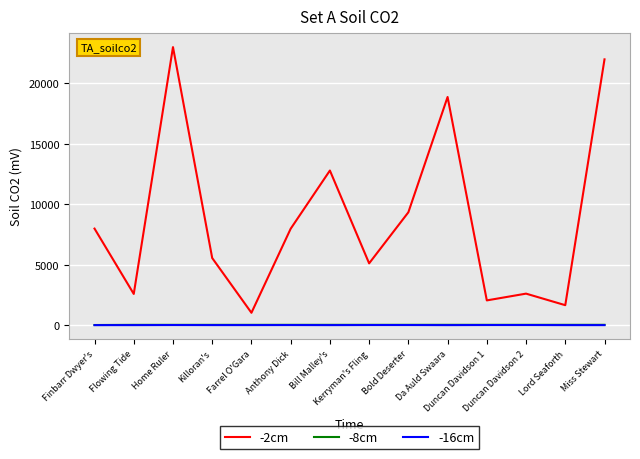

True or false: -8cm and -2cm intersect in this chart.

False